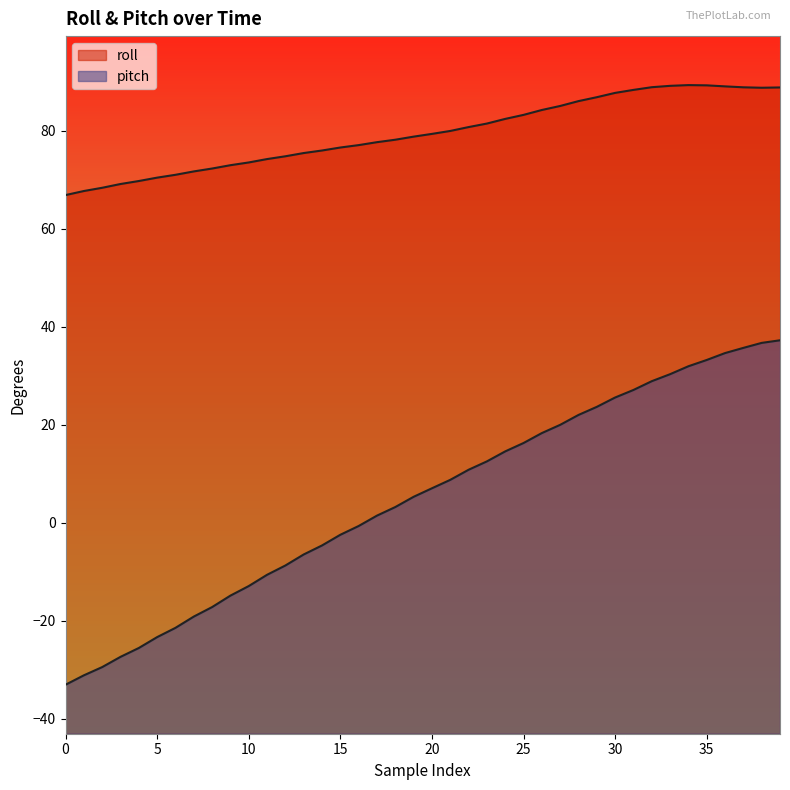

Reading right to left, what are all the values shown in this chart?

roll: 39=88.9	38=88.8	37=88.9	36=89.1	35=89.3	34=89.4	33=89.2	32=88.9	31=88.4	30=87.8	29=86.9	28=86.1	27=85.1	26=84.3	25=83.3	24=82.5	23=81.5	22=80.8	21=80.0	20=79.4	19=78.8	18=78.2	17=77.7	16=77.1	15=76.6	14=76.0	13=75.5	12=74.8	11=74.3	10=73.6	9=73.0	8=72.3	7=71.7	6=71.0	5=70.5	4=69.8	3=69.2	2=68.4	1=67.7	0=66.9
pitch: 39=37.3	38=36.7	37=35.7	36=34.7	35=33.2	34=32.0	33=30.4	32=28.9	31=27.1	30=25.6	29=23.7	28=22.0	27=20.0	26=18.3	25=16.3	24=14.6	23=12.6	22=10.8	21=8.8	20=7.1	19=5.3	18=3.2	17=1.5	16=-0.6	15=-2.4	14=-4.6	13=-6.5	12=-8.7	11=-10.6	10=-12.9	9=-14.8	8=-17.2	7=-19.1	6=-21.4	5=-23.3	4=-25.5	3=-27.4	2=-29.4	1=-31.1	0=-33.0